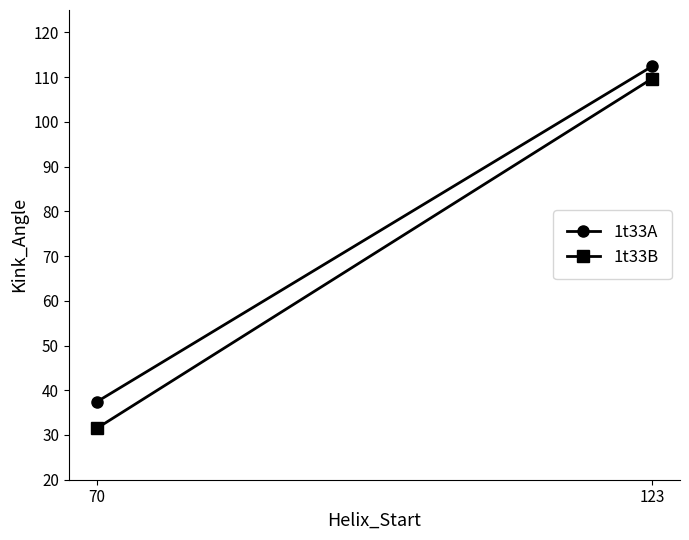

Which category has the lowest value in the 1t33B series?

70